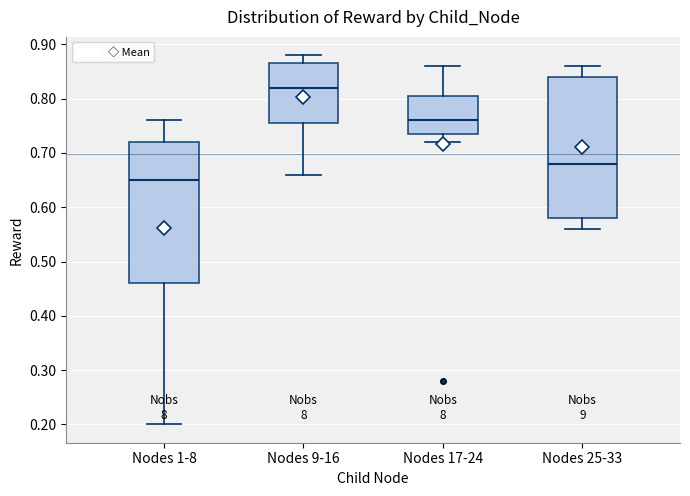

Which box's median line is the lowest?

Nodes 1-8